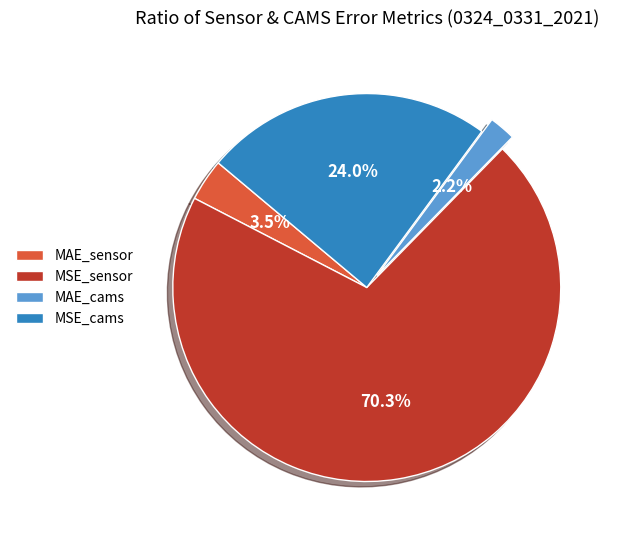

Rank the categories by value from highest to lowest.

MSE_sensor, MSE_cams, MAE_sensor, MAE_cams